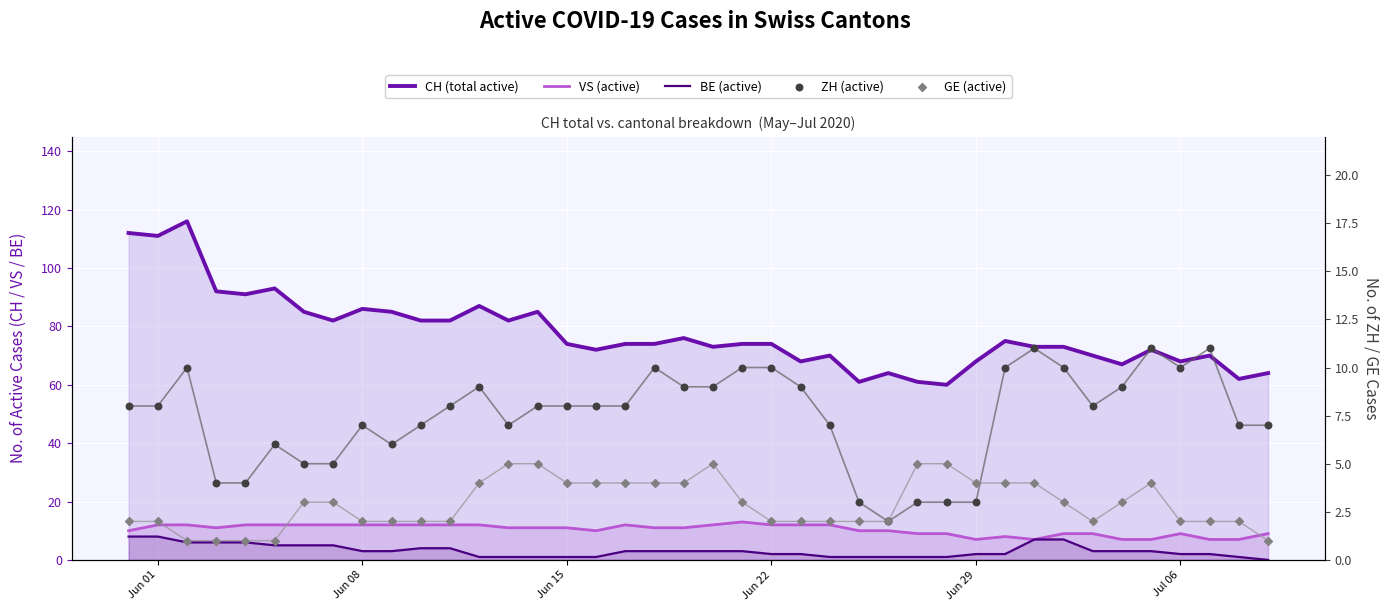

Which series has the largest total across all categories?

CH (total active)